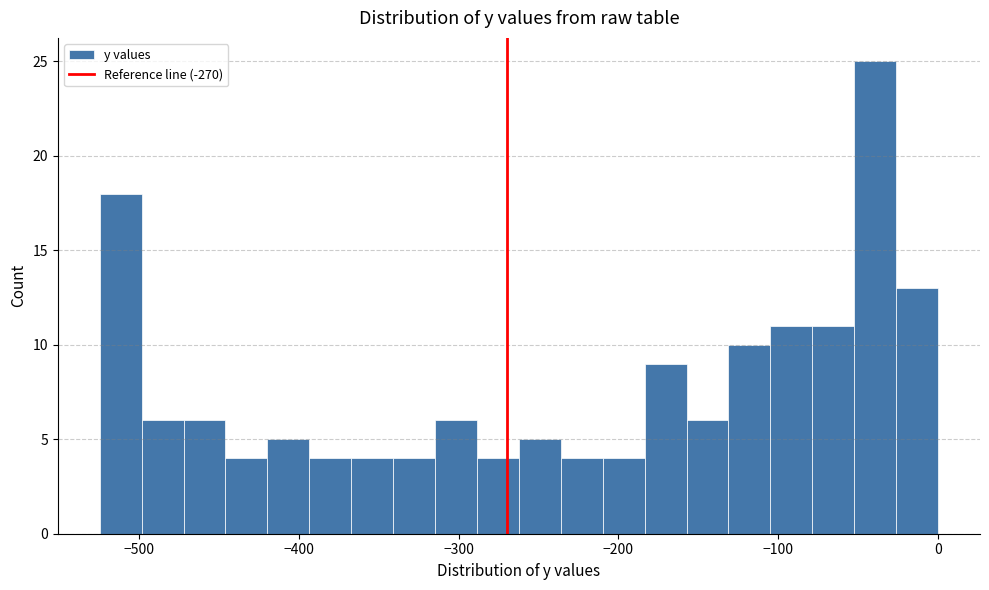

Read against the x-axis, roughly where is the centre of the tallest bar?

-40